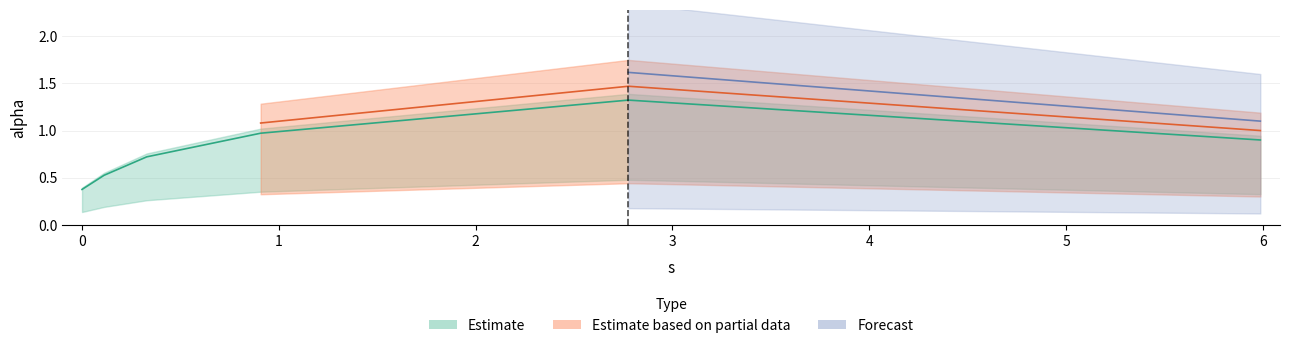

What is the label of the 5th point from the left?

2.776063529796652